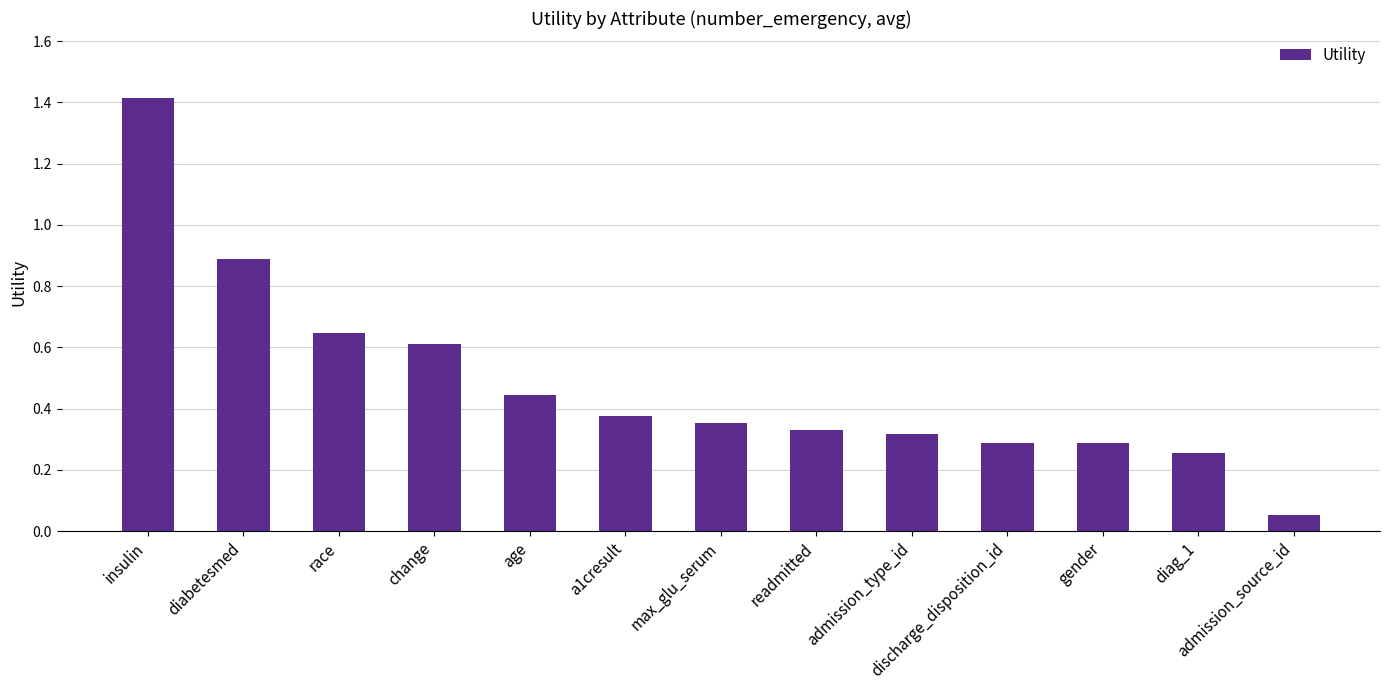

What is the greatest value displayed?

1.4